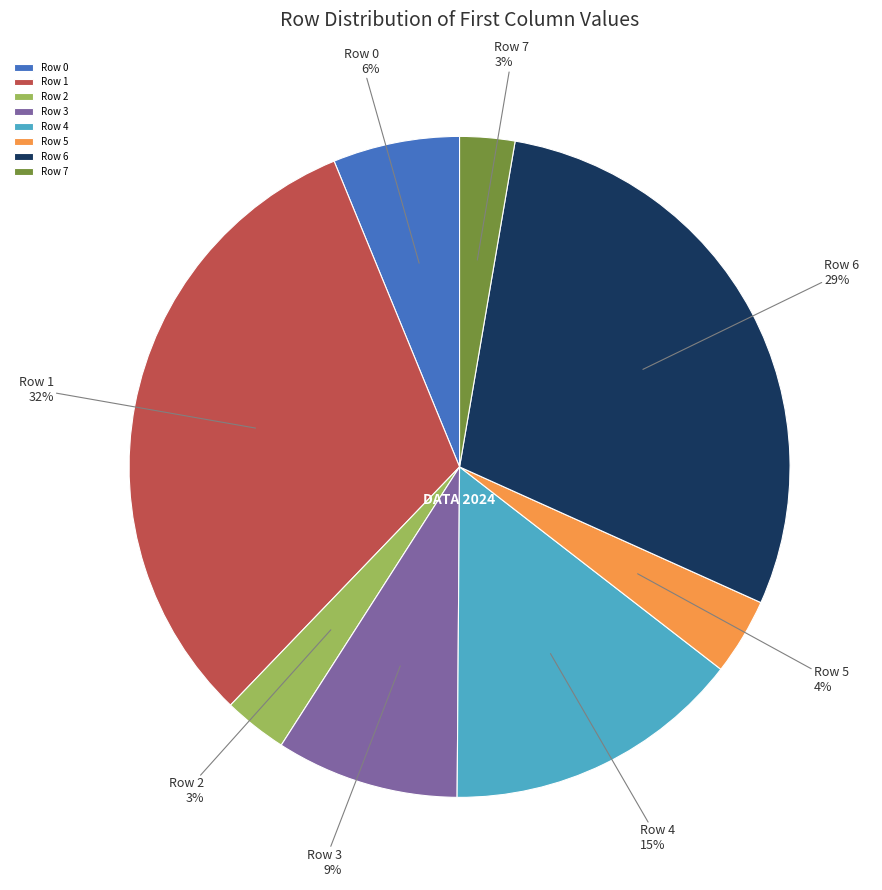

True or false: Row 0 accounts for 1% of the total.

False